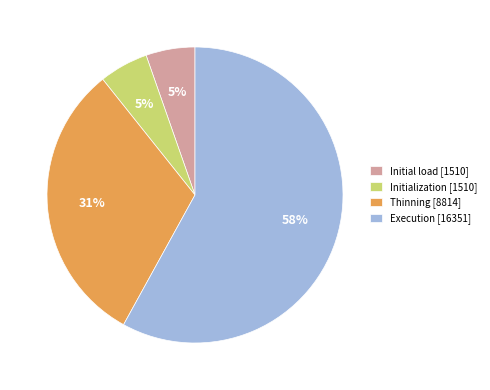

What percentage is the Initialization [1510] slice, to the nearest percent?

5%